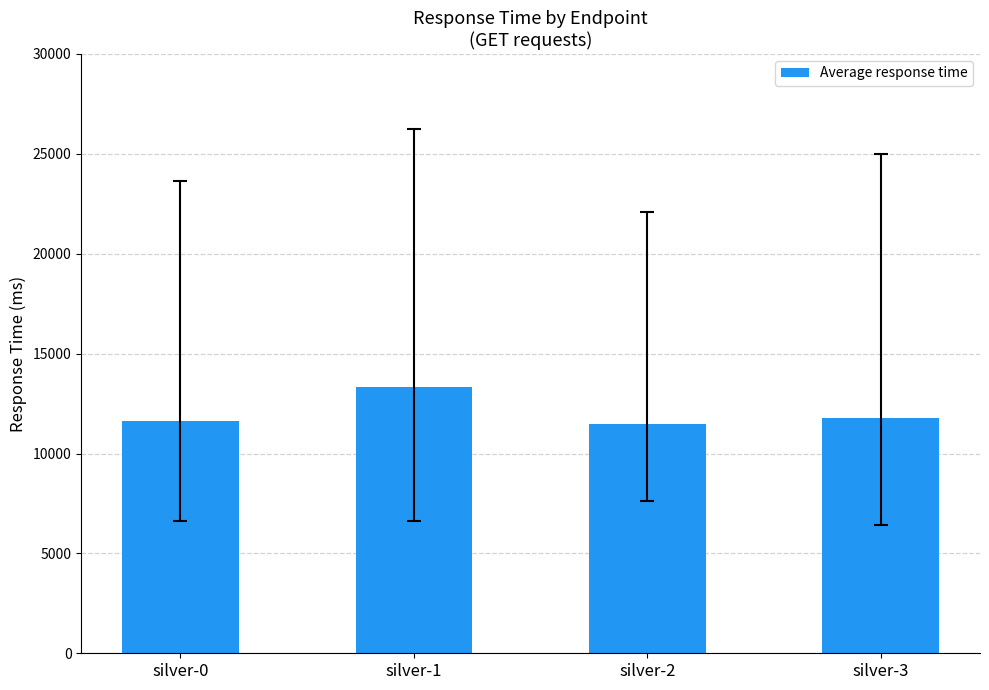

Is it true that the value at silver-1 is 7658?

False